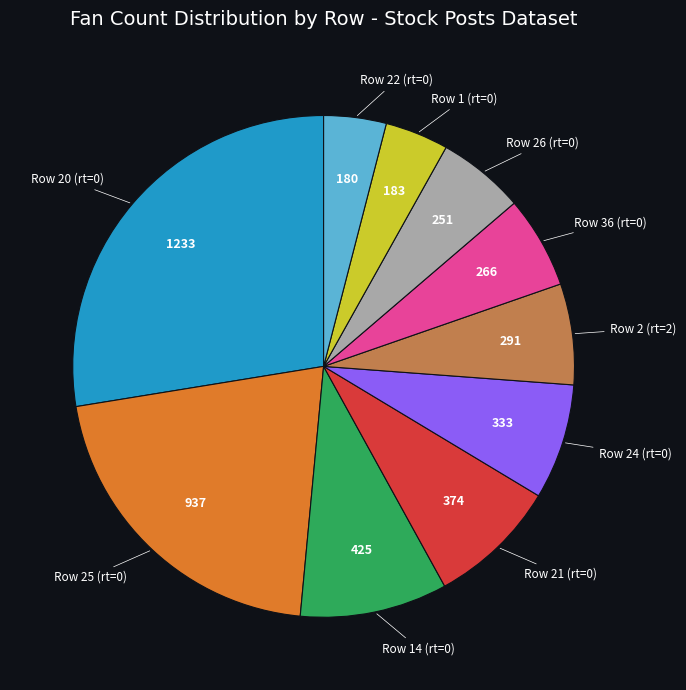

How many slices are in this pie chart?

10